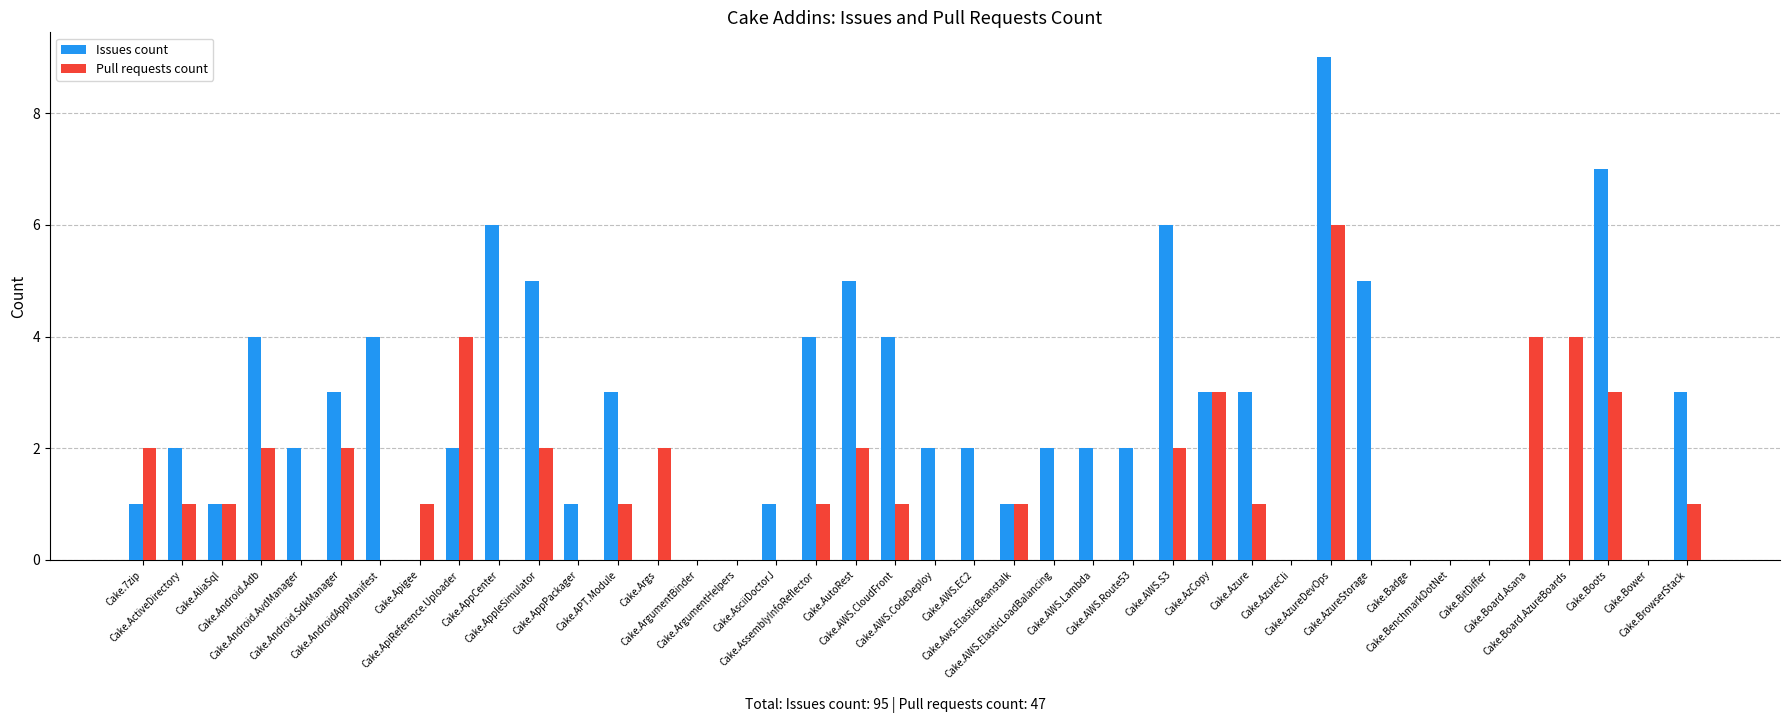

What is the sum of all Issues count values?

95